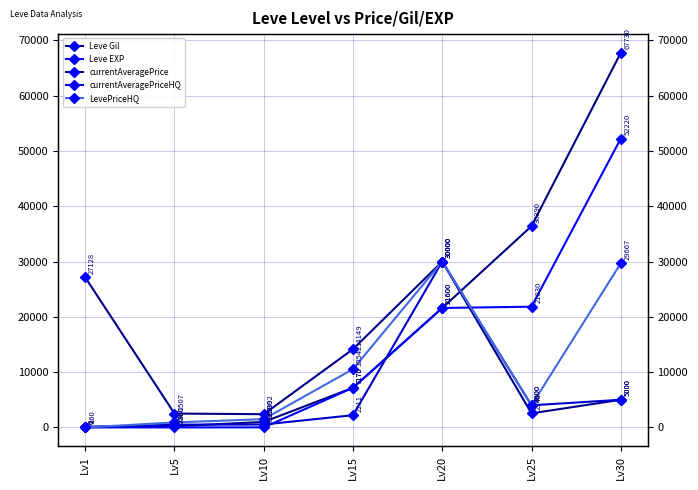

Where is Leve EXP nearest to the value 26110?

Lv25